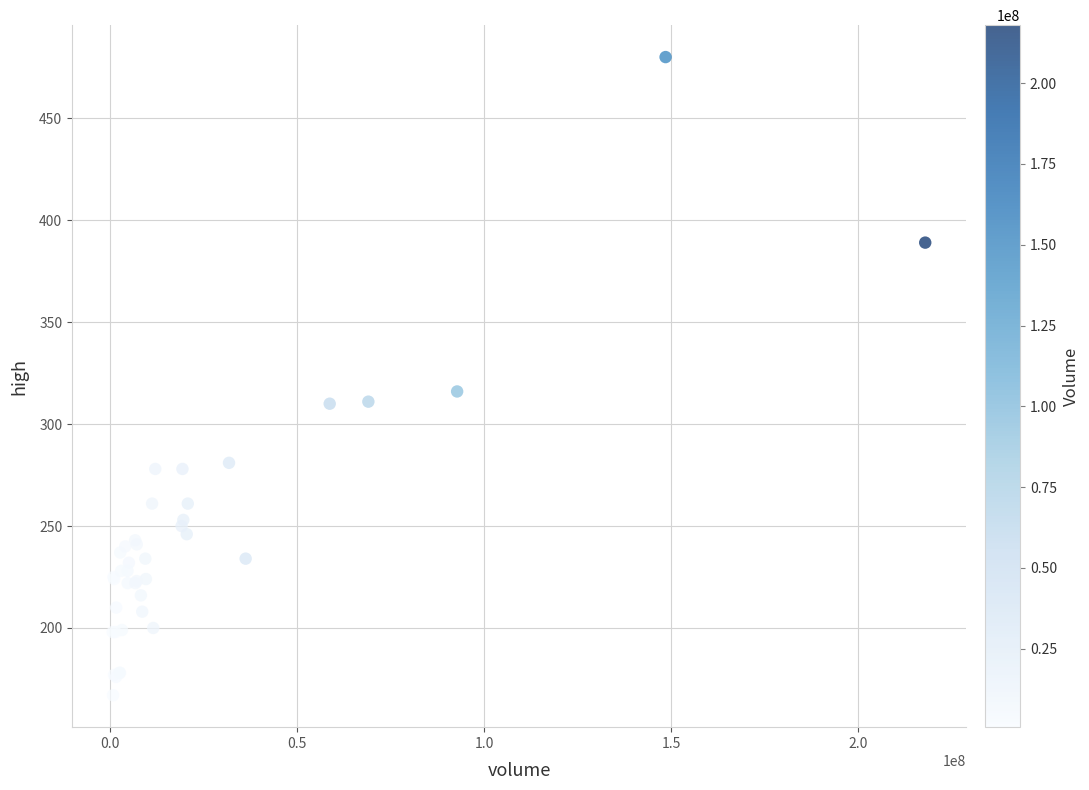

What Y value in the scatter plot is closest to 323?

316